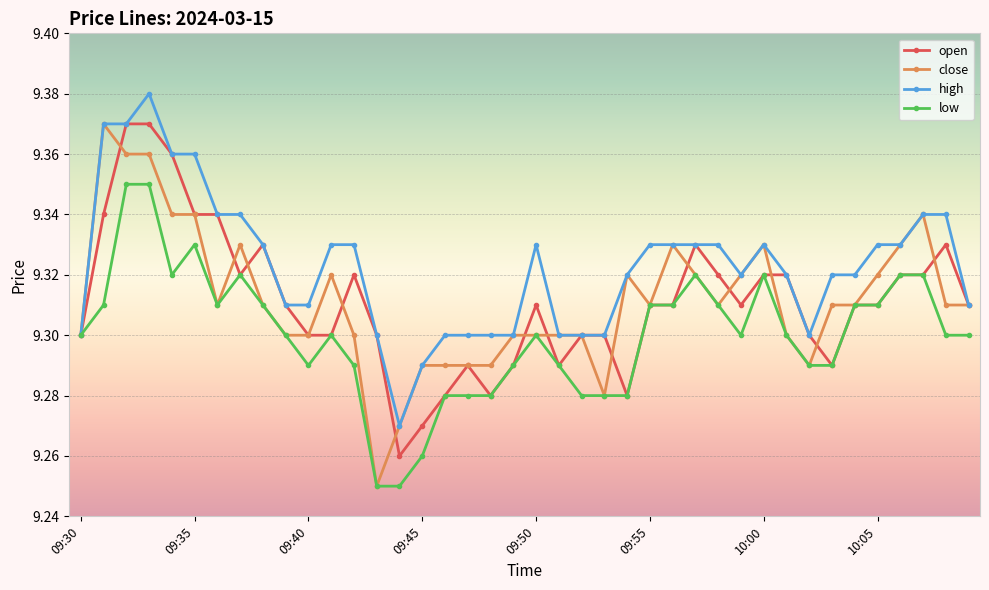

How many open values are between 9 and 10?

40